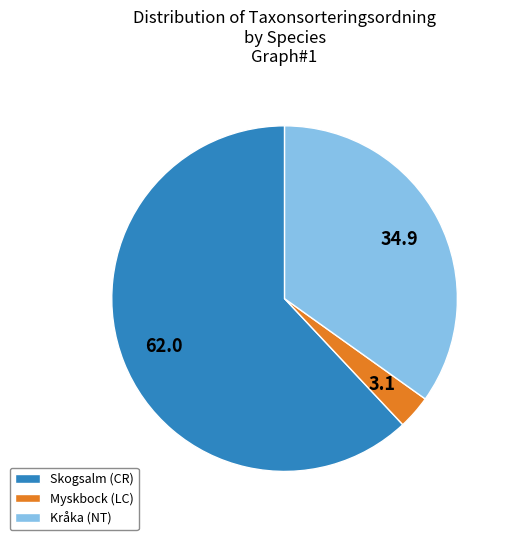

Combined, do Myskbock (LC) and Kråka (NT) account for over 50%?

No